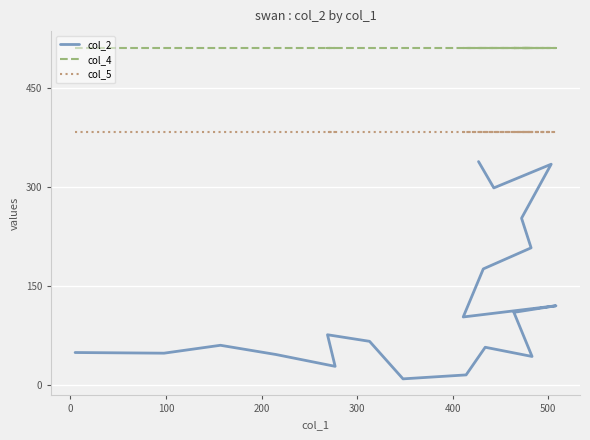

How many lines are shown in the chart?

3